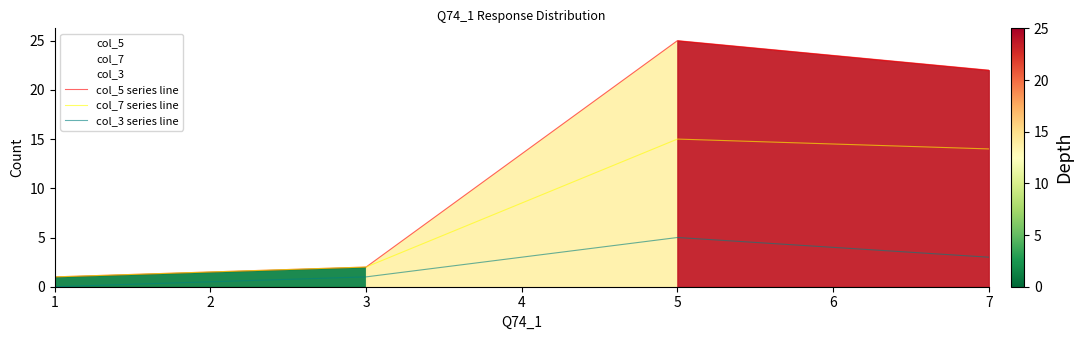

What are all the series names shown in the legend?

col_5 series line, col_7 series line, col_3 series line